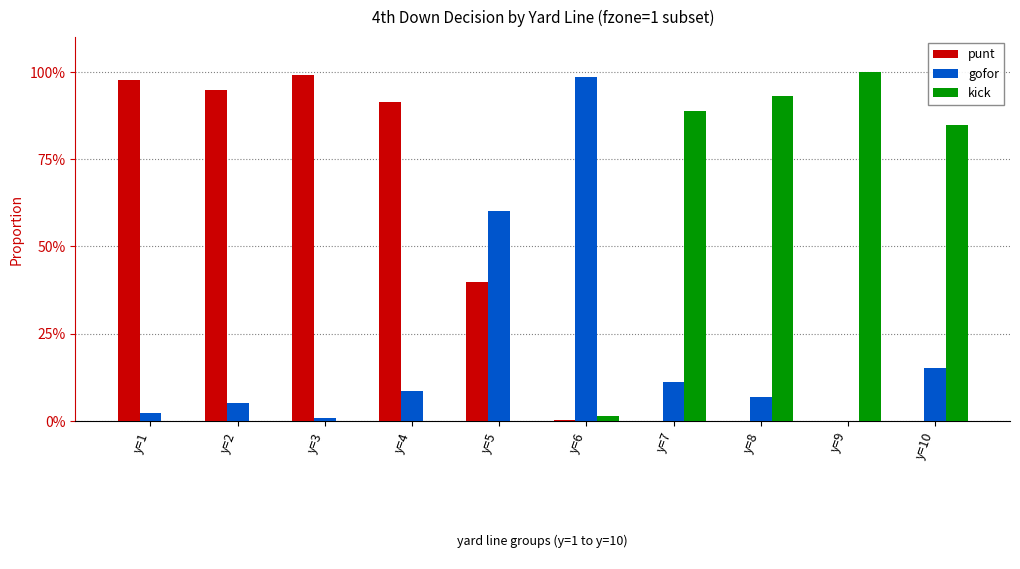

What are all the series names shown in the legend?

punt, gofor, kick